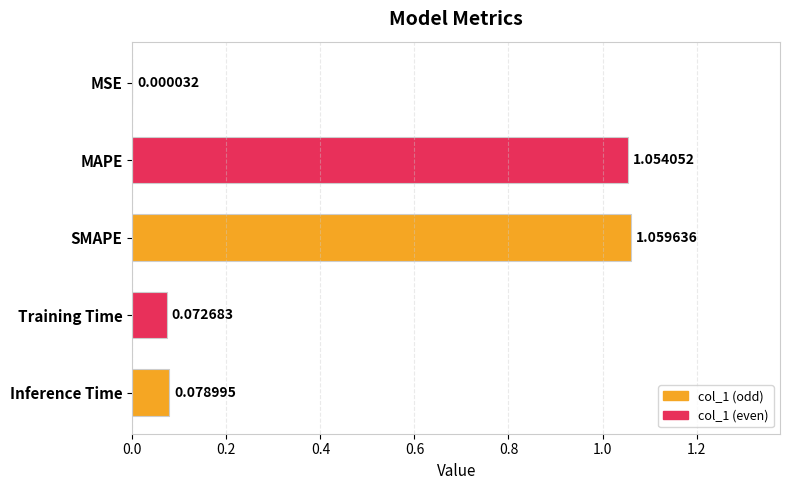

At which label is the value closest to 0?

MSE